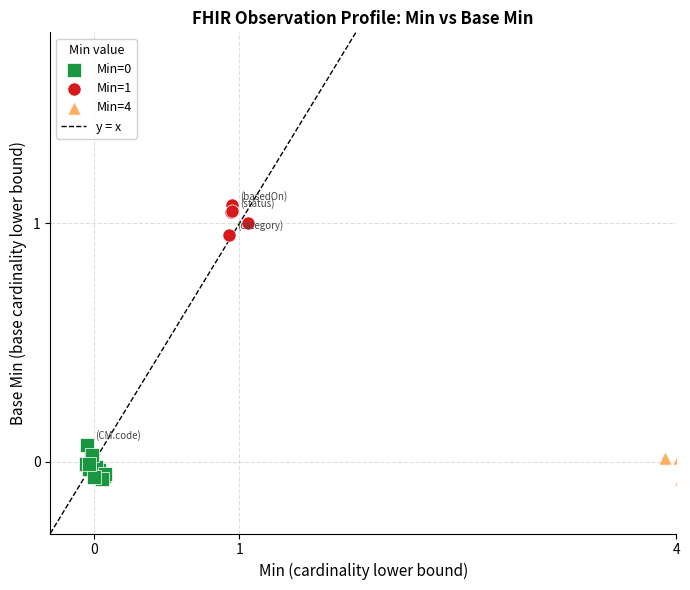

Which series reaches the maximum Y coordinate?

Min=1